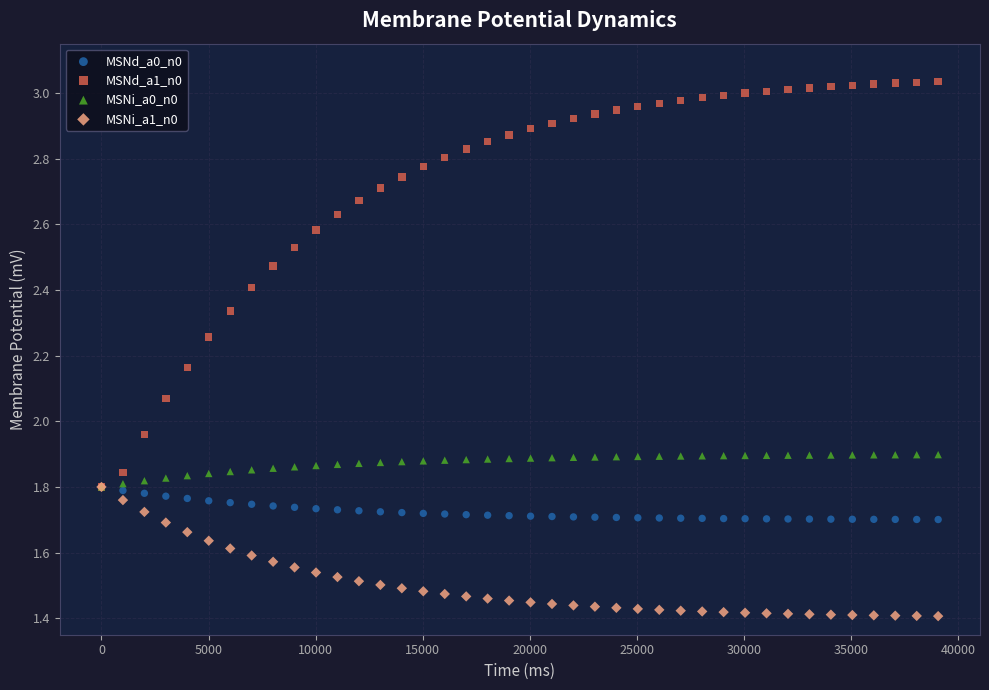

What are all the series names shown in the legend?

MSNd_a0_n0, MSNd_a1_n0, MSNi_a0_n0, MSNi_a1_n0